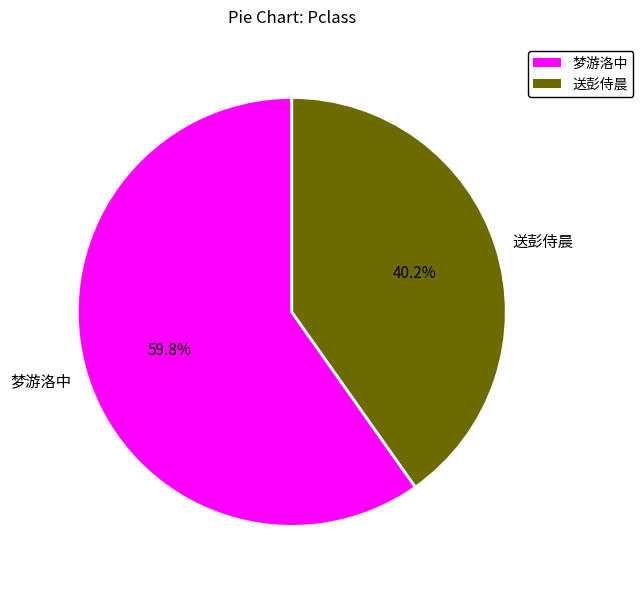

Which slice is the largest?

梦游洛中